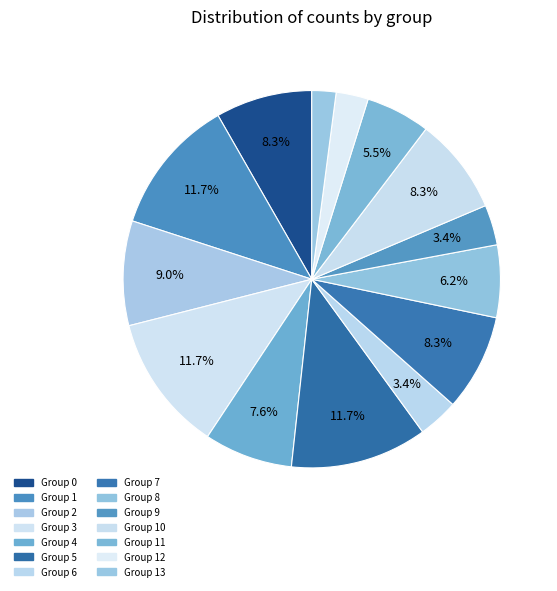

How many segments does this pie chart have?

14